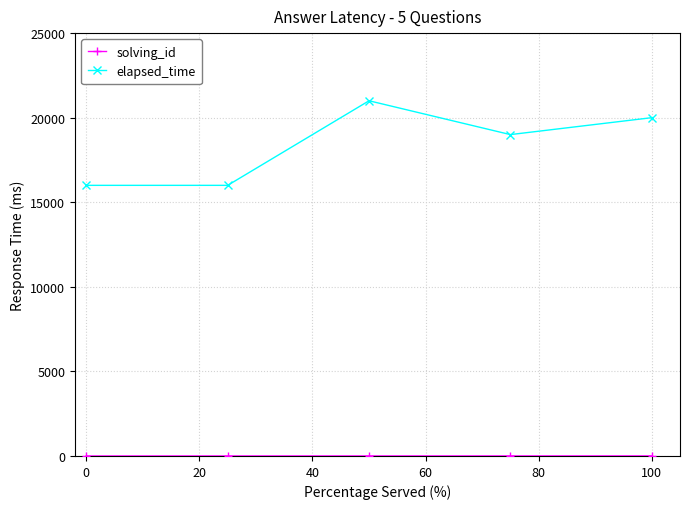

Which series has the largest range (max minus min)?

elapsed_time